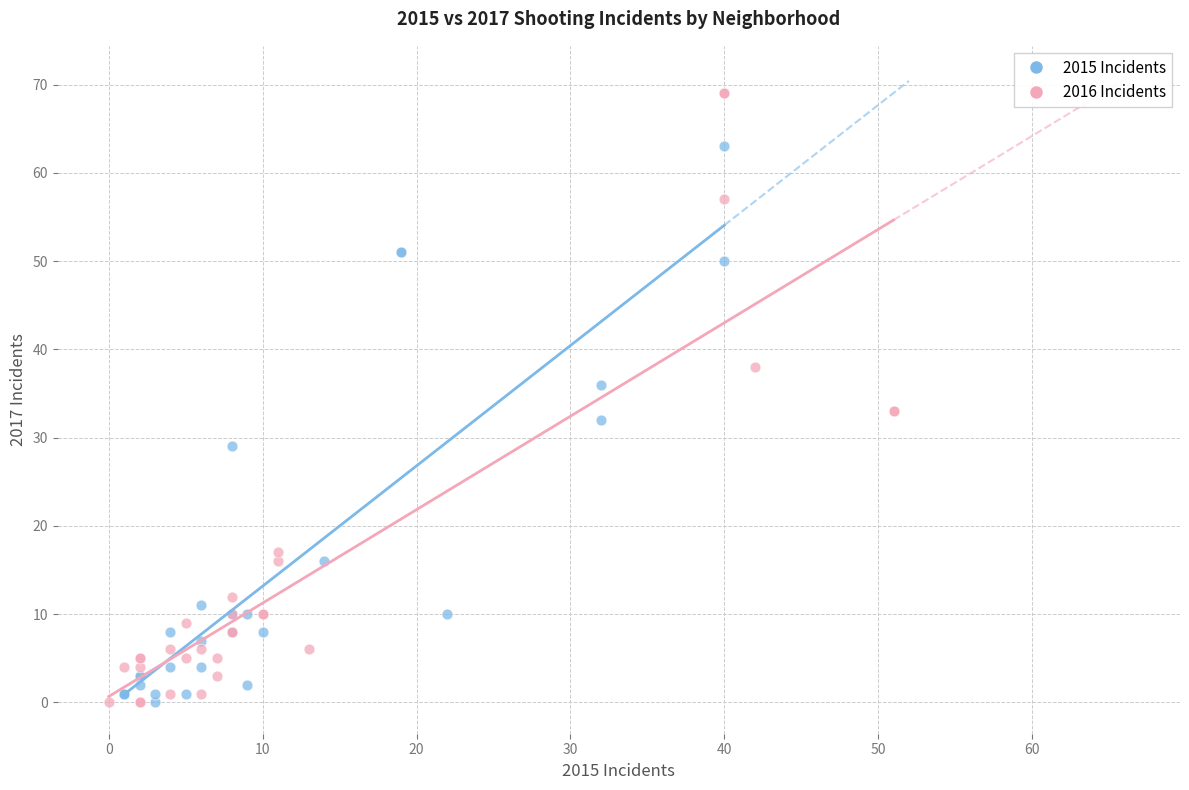

Which series has the widest spread of Y values?

2016 Incidents